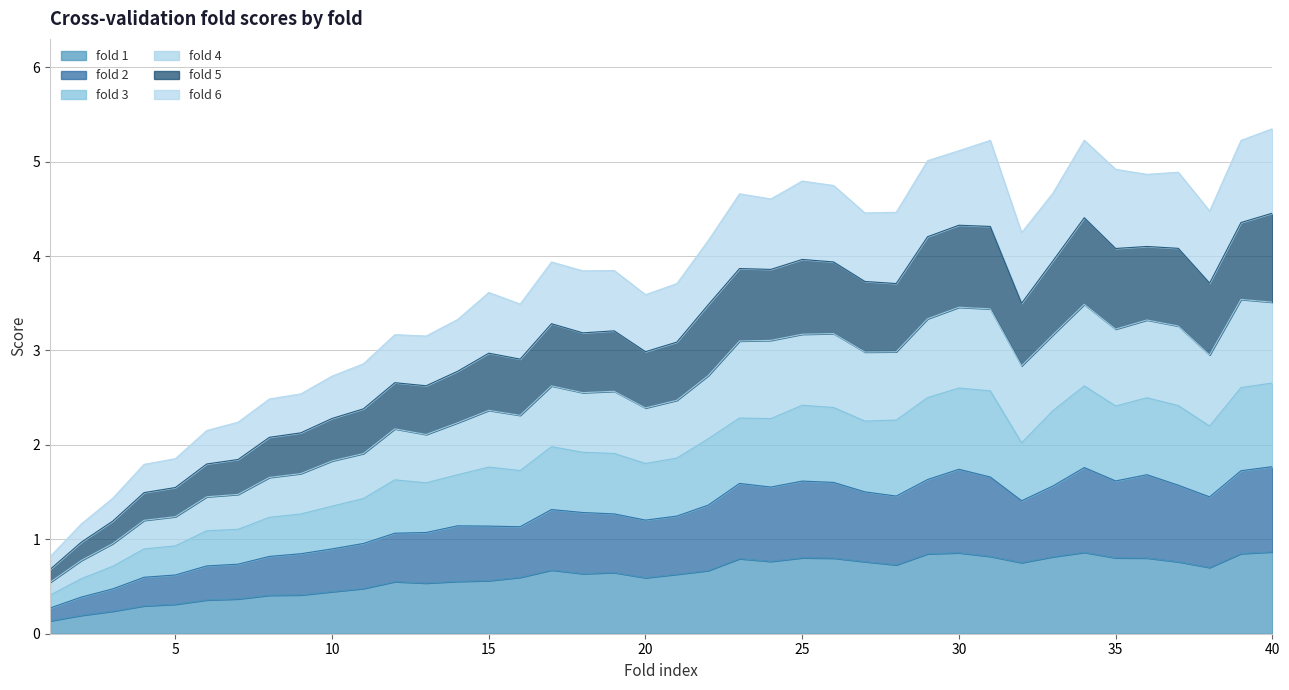

Between 17 and 29, which is larger?

29